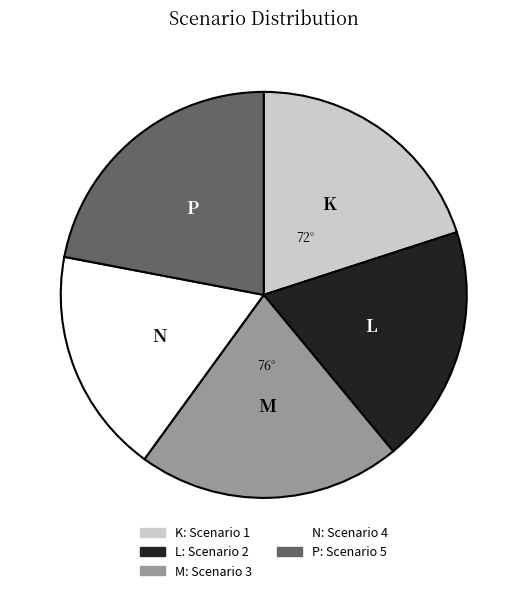

Is there a majority slice in this chart?

No